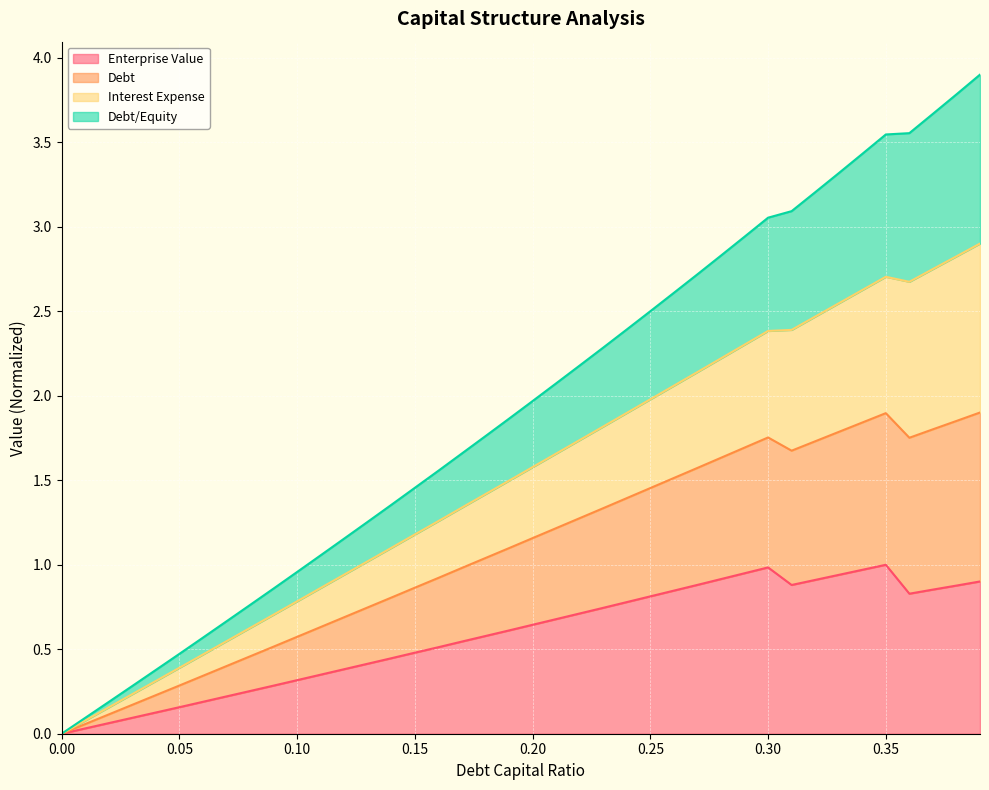

How many lines are shown in the chart?

4